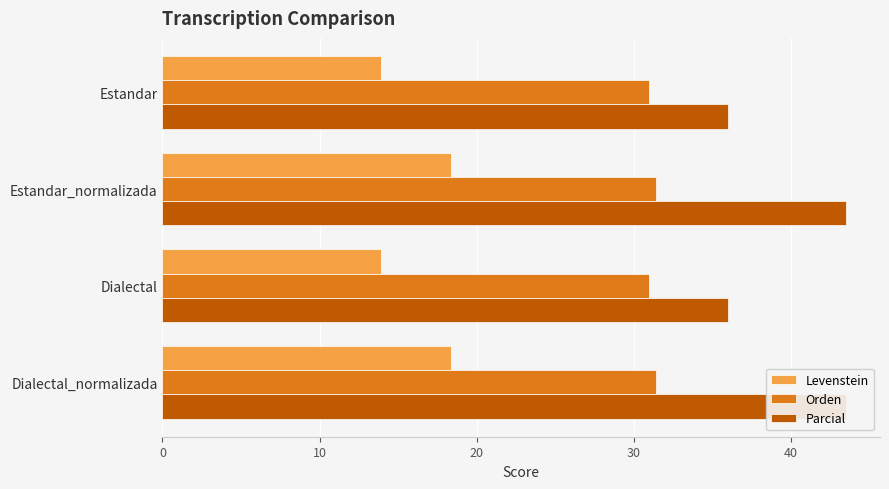

Between 30 and 20, which is larger?

30